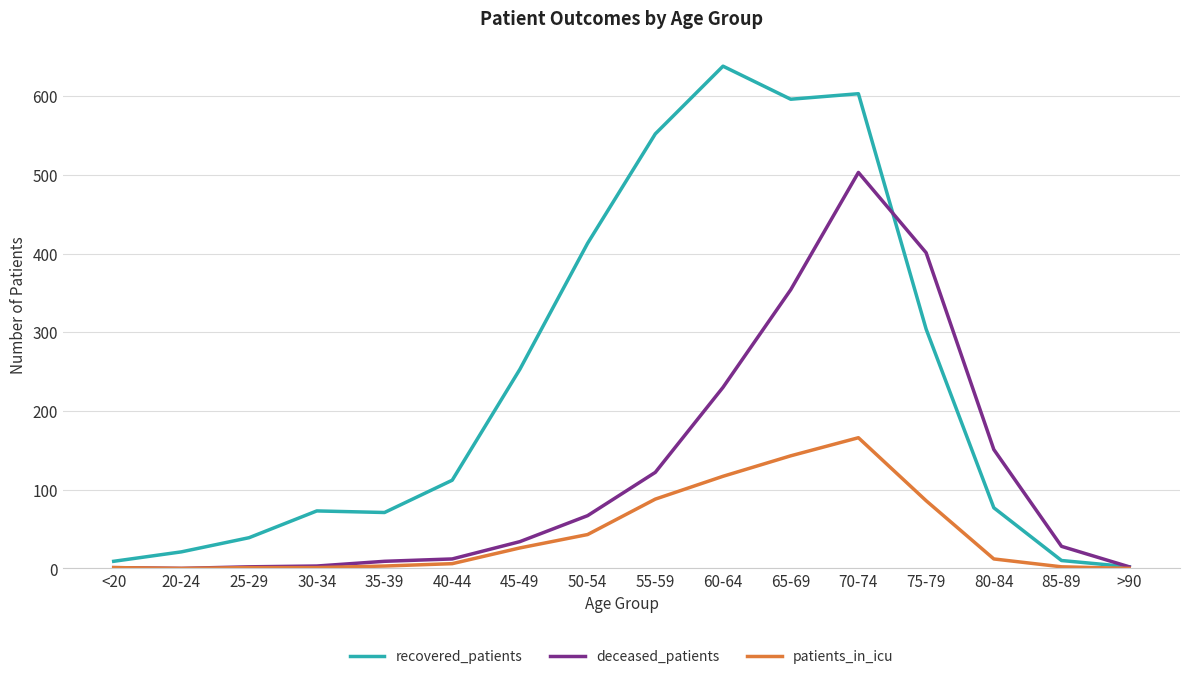

Is the value of recovered_patients at 40-44 greater than the value of patients_in_icu at 40-44?

Yes